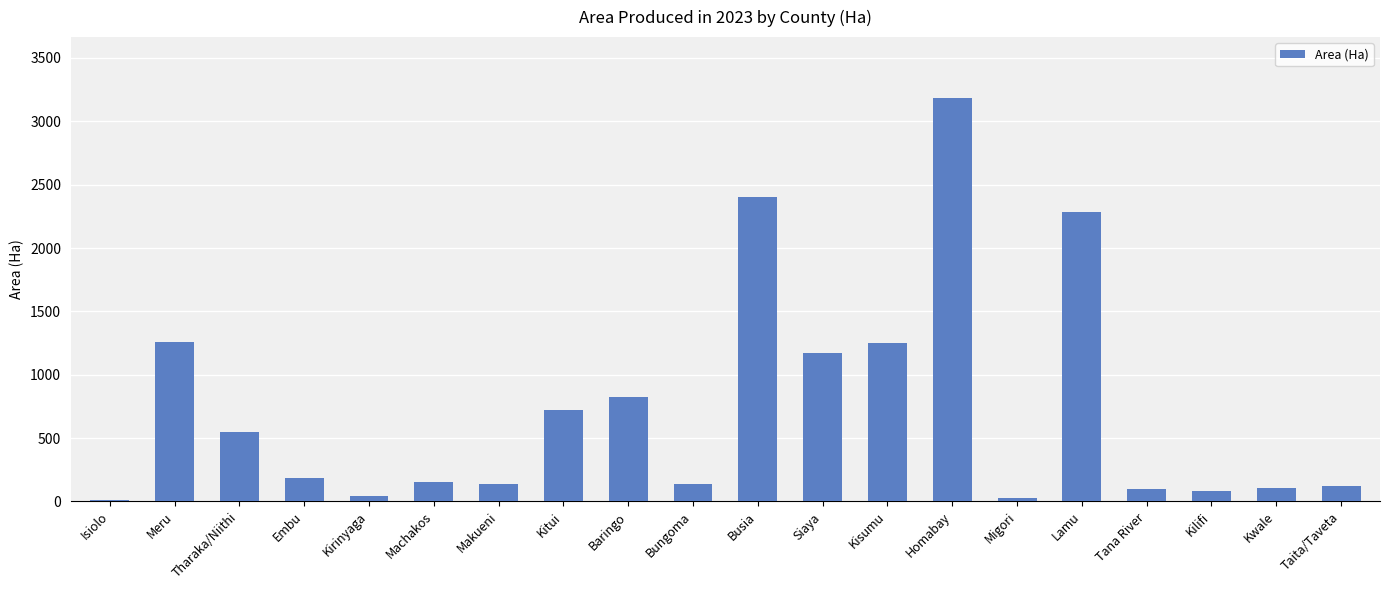

What value does the data have at Kilifi?

80.9